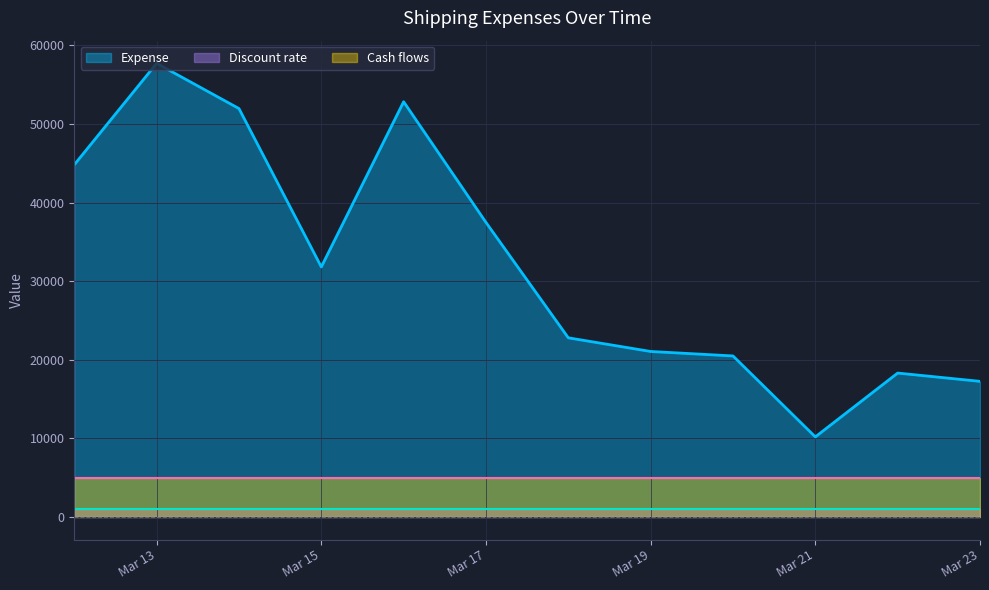

How many data points does each series have?

12